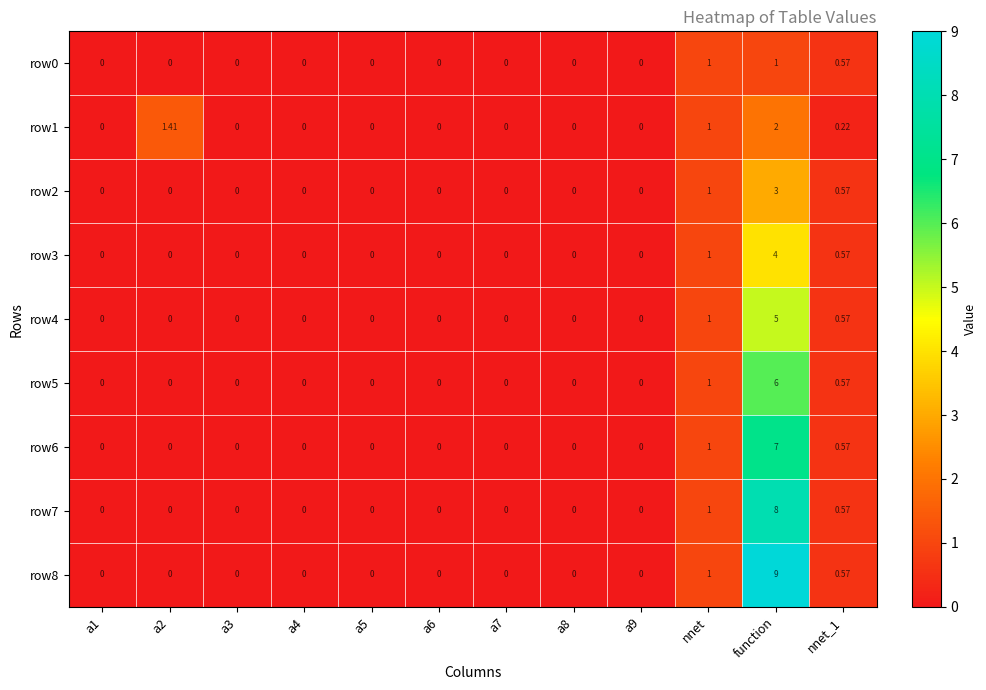

At which category is the sum across all series the highest?

function